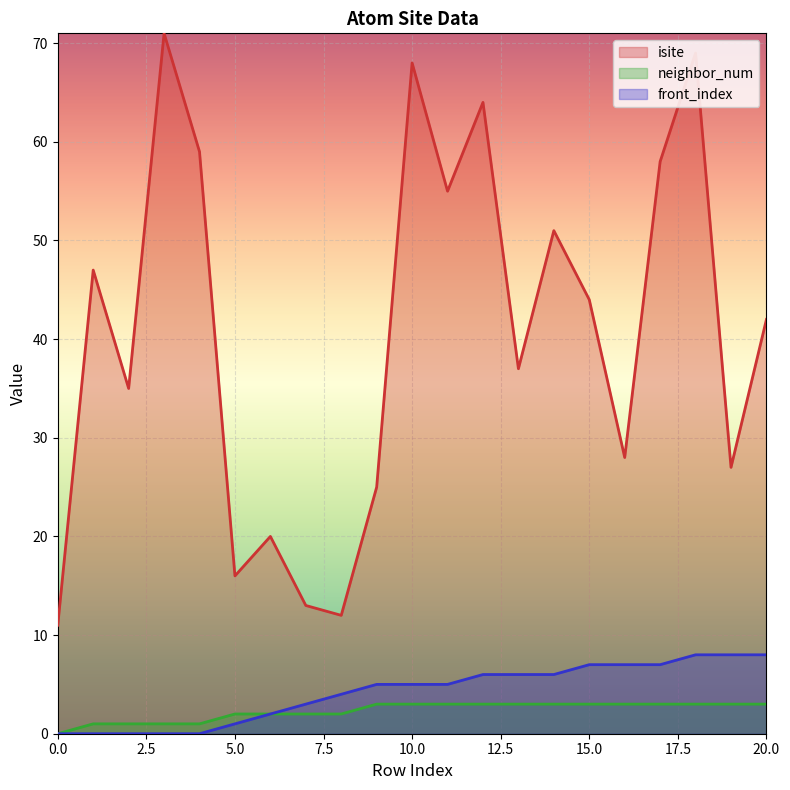

Which has a higher value, 15 or 9?

15